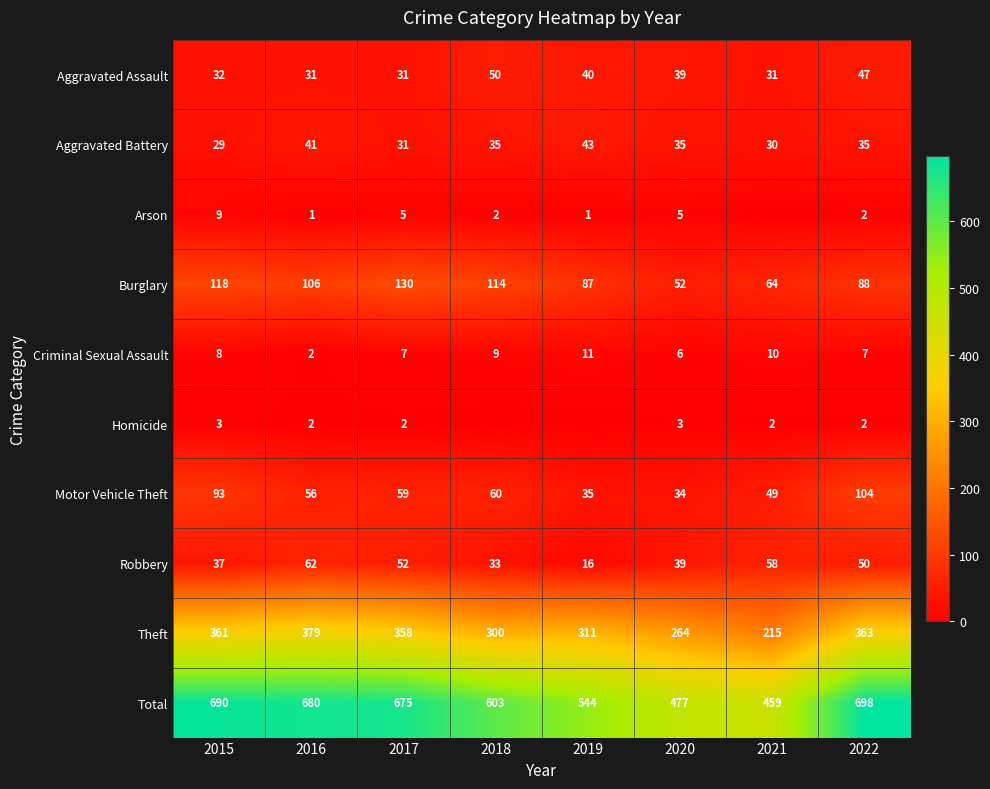

The Motor Vehicle Theft series shows 35 at 2019. True or false?

True